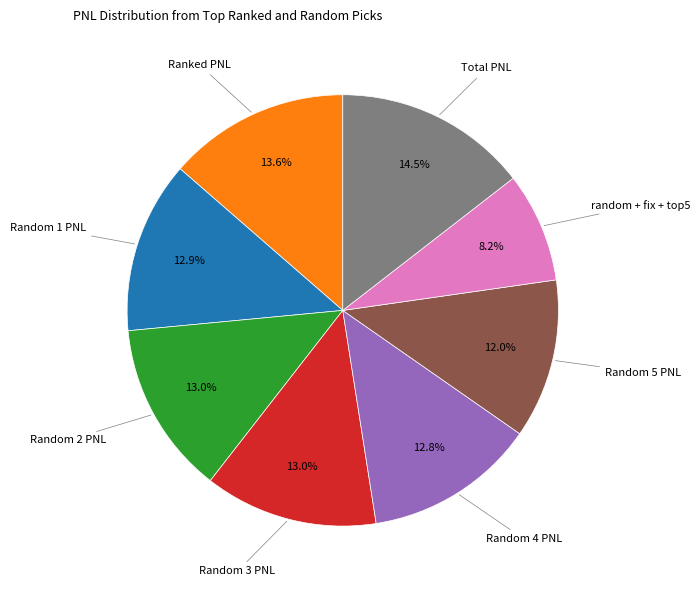

Is there a majority slice in this chart?

No